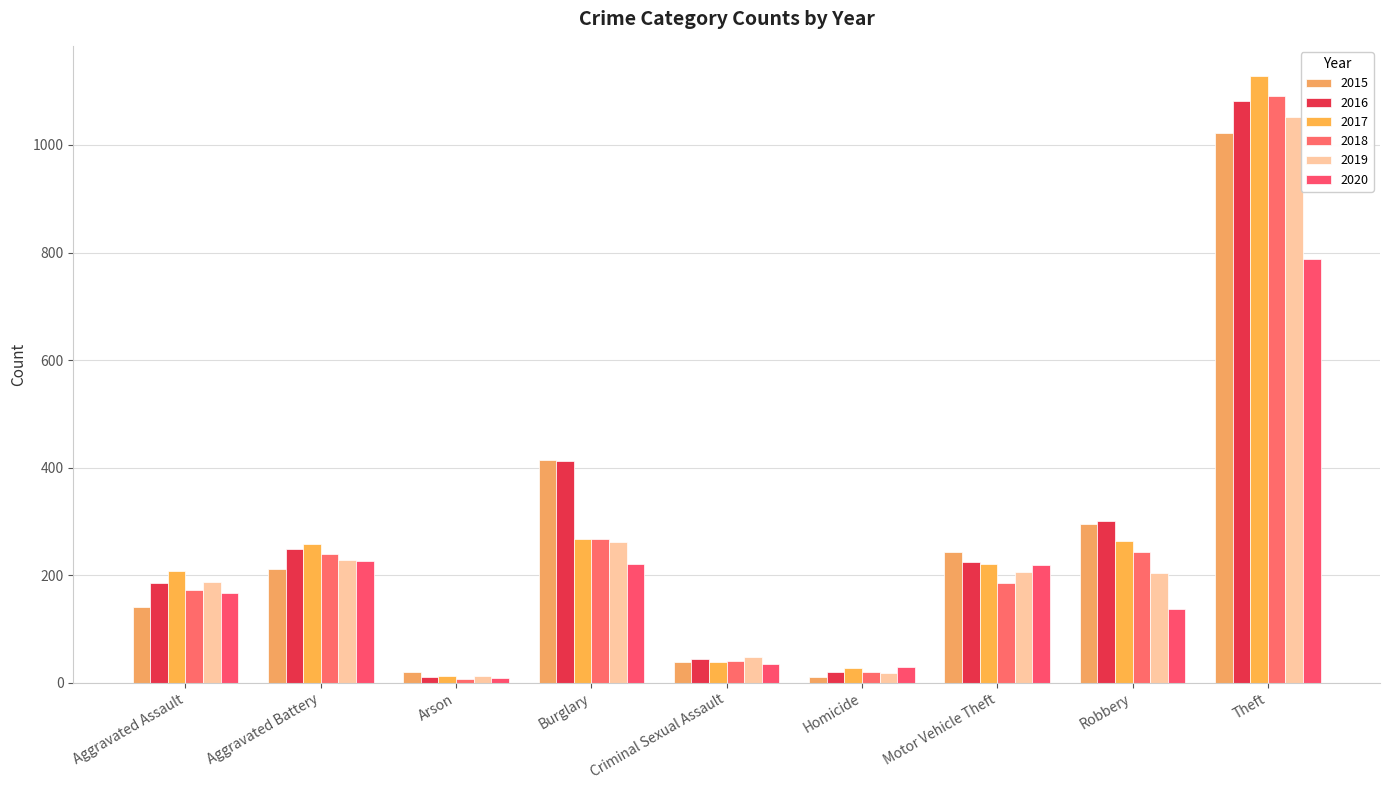

What is the value of the 2018 bar at the 4th from the left?

267